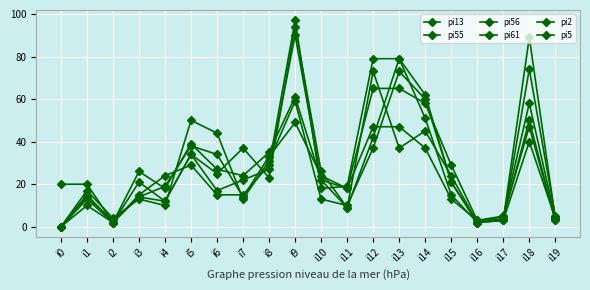

How many lines are shown in the chart?

6